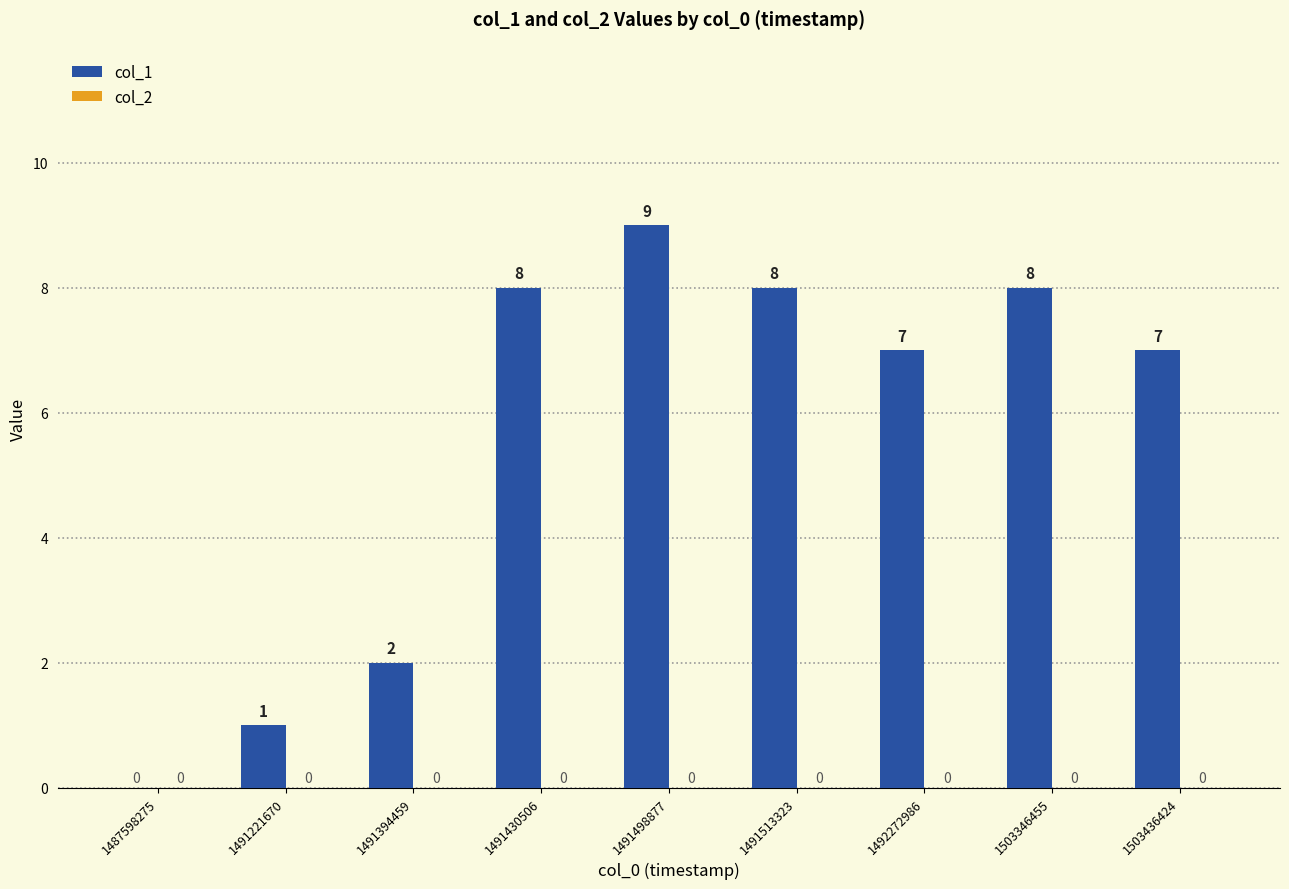

Does the chart contain stacked bars?

No